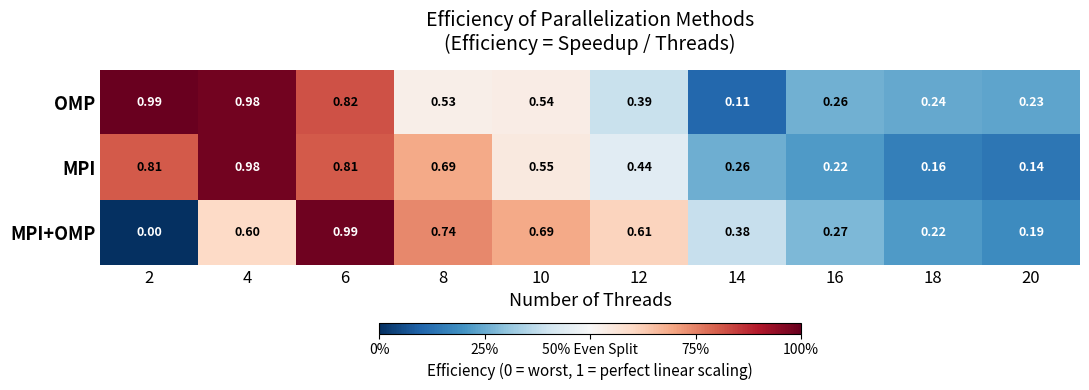

How many series are shown in this chart?

3